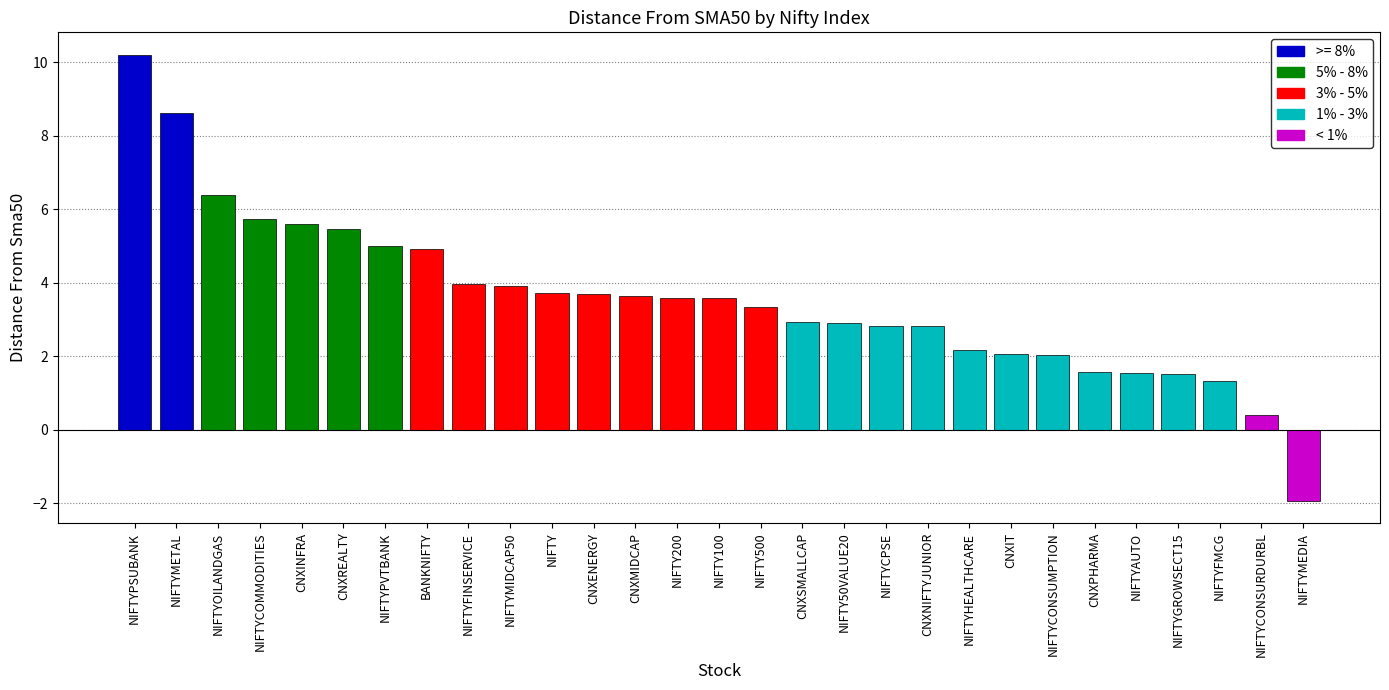

How many data points does each series have?

29